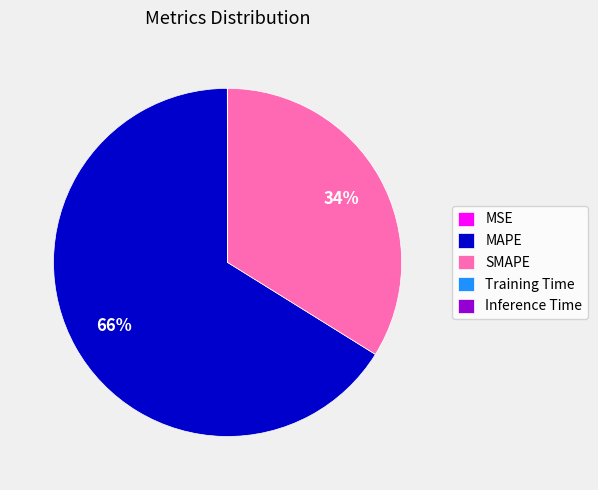

Which category has the biggest portion of the pie?

MAPE